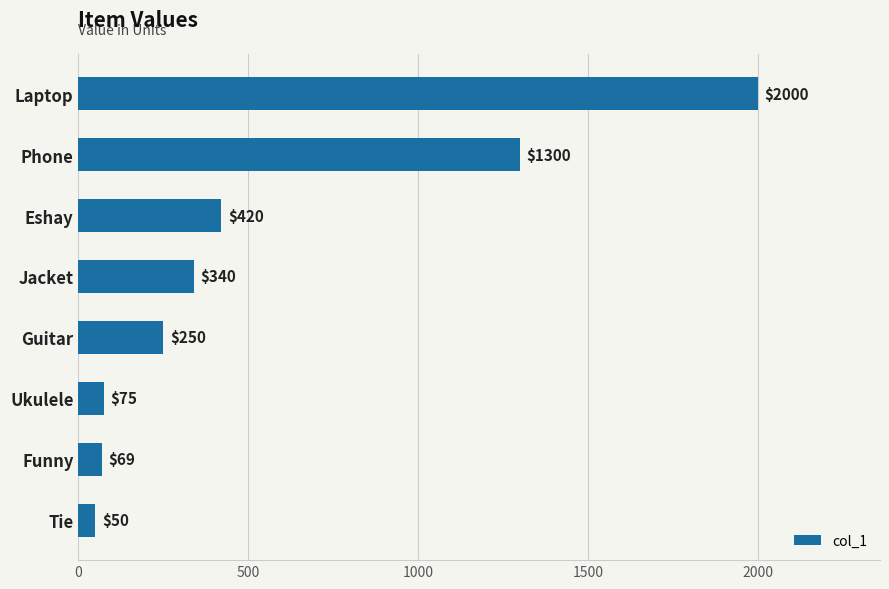

The chart shows a value of 618 at Laptop. True or false?

False